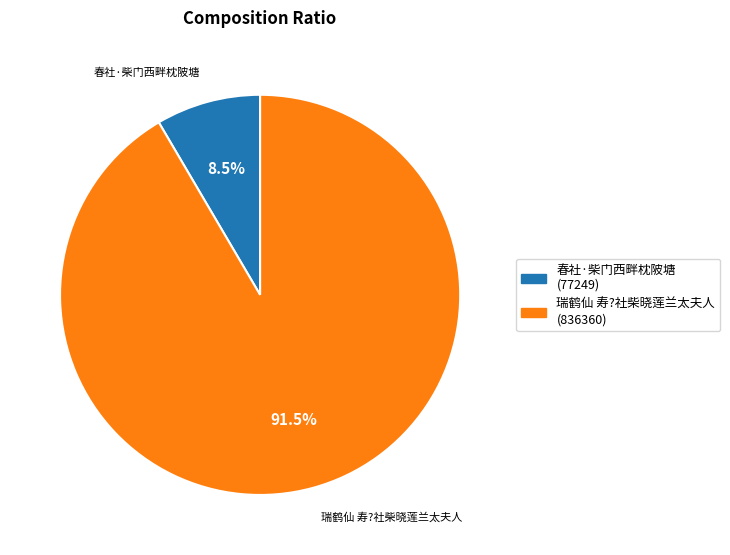

True or false: 春社·柴门西畔枕陂塘 accounts for 1% of the total.

False